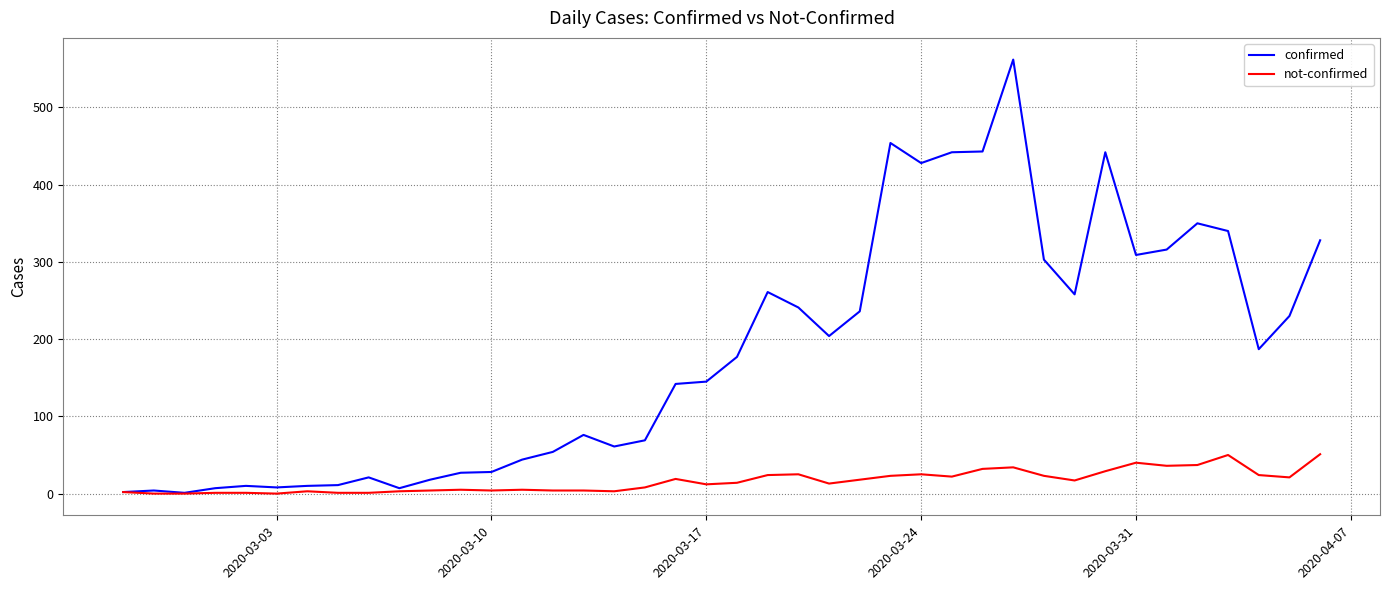

Which series has the largest total across all categories?

confirmed